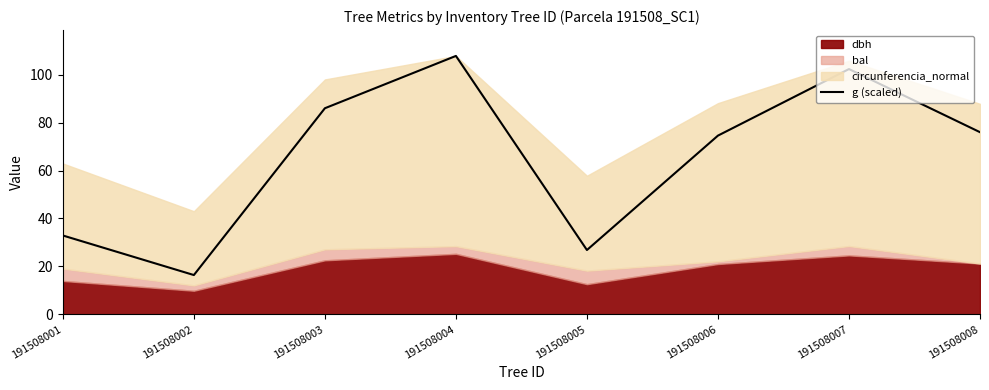

What is the maximum value shown in the chart?

107.8